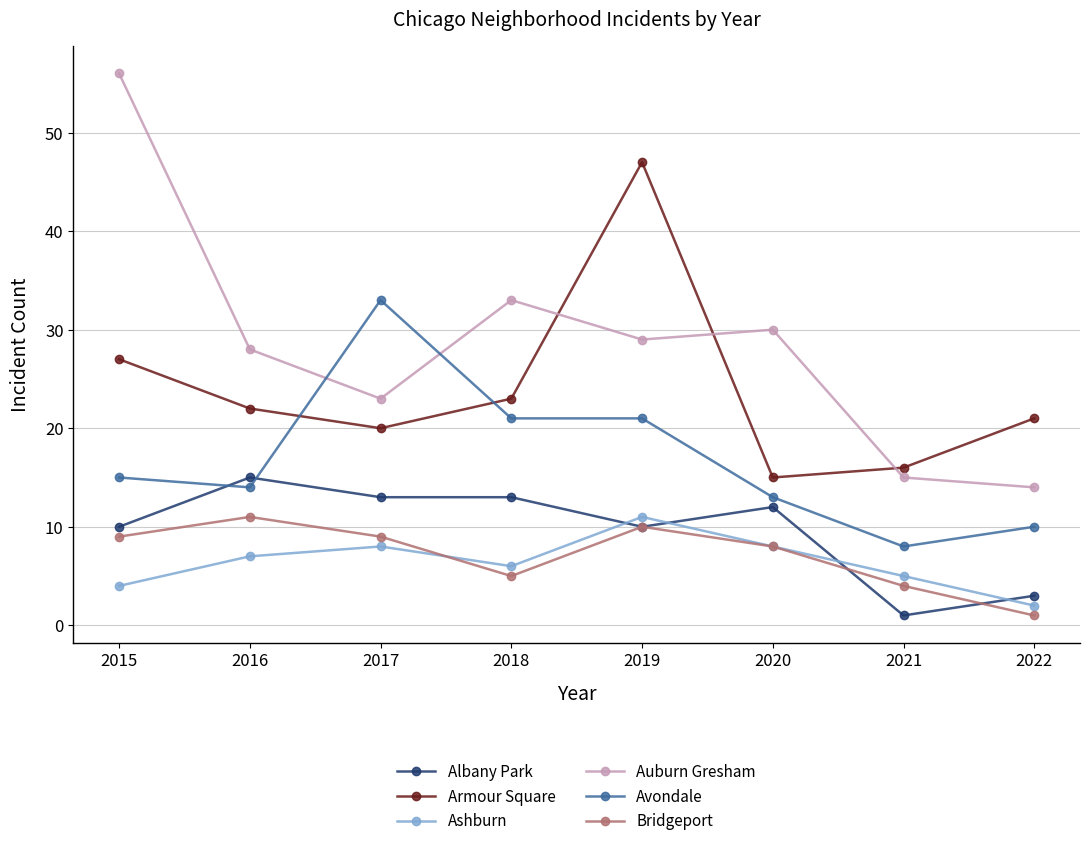

At which label is Auburn Gresham closest to 35?

2018